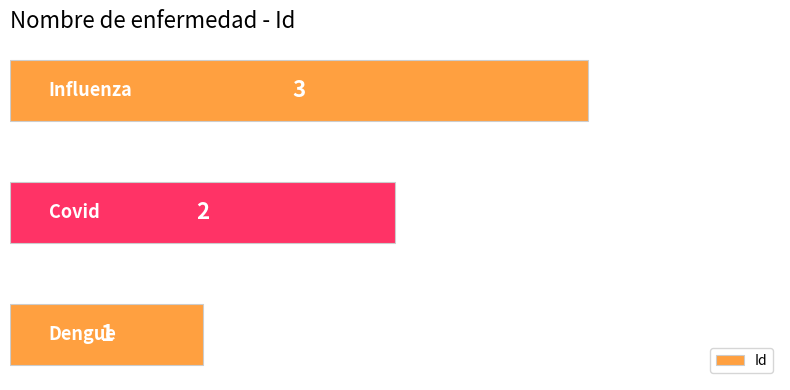

How many values are between 1 and 3?

3